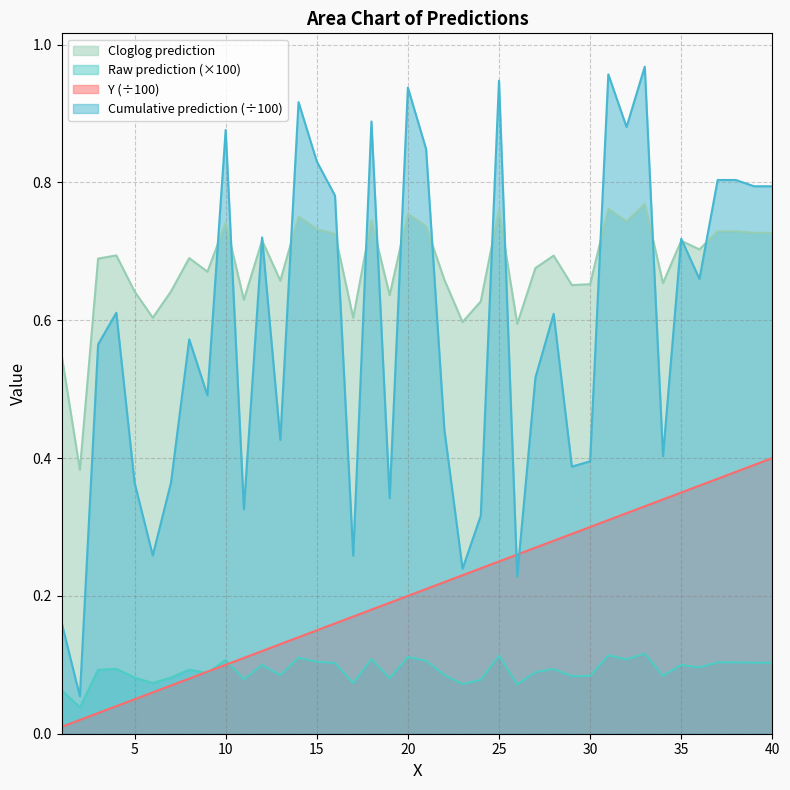

Which has a higher value, 30 or 6?

30